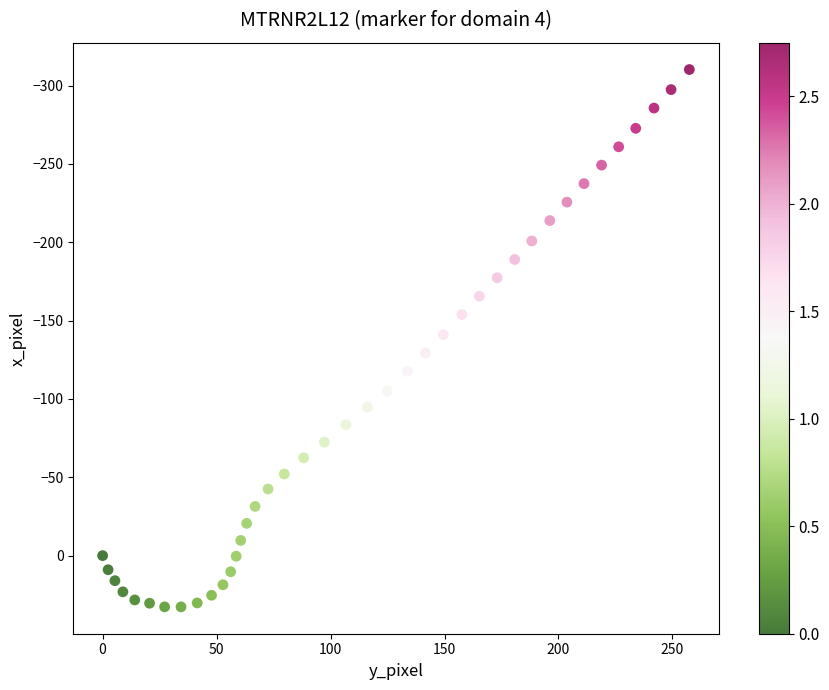

What is the range of Y values (max minus min)?

342.9